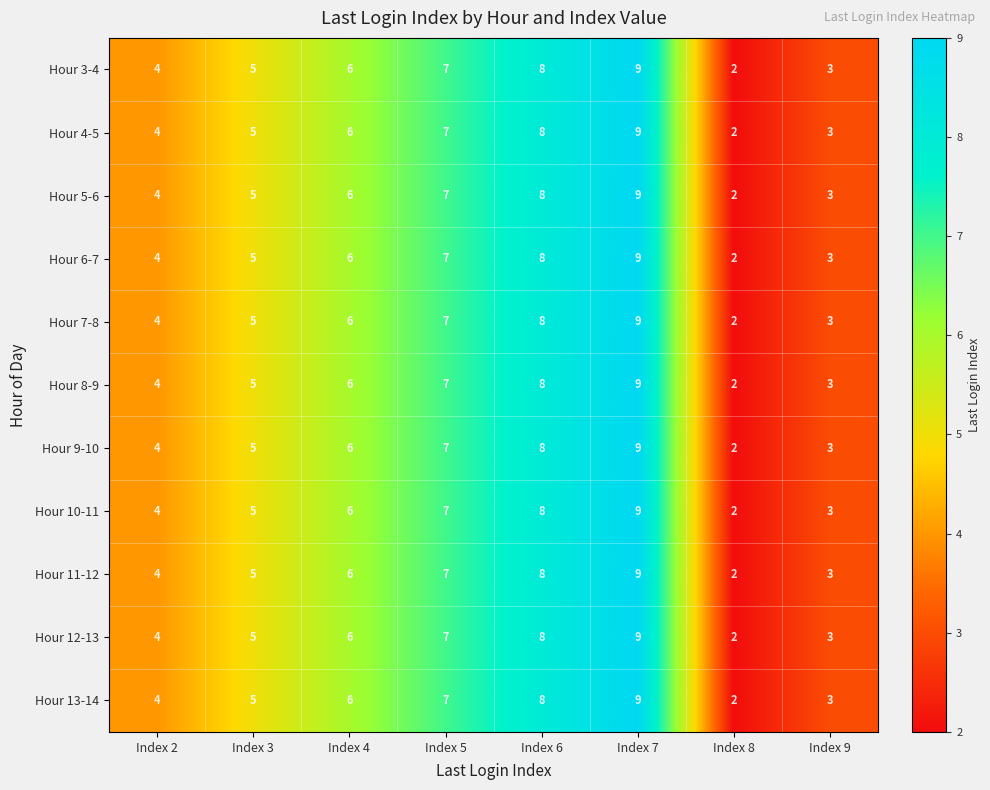

How many data points does each series have?

8